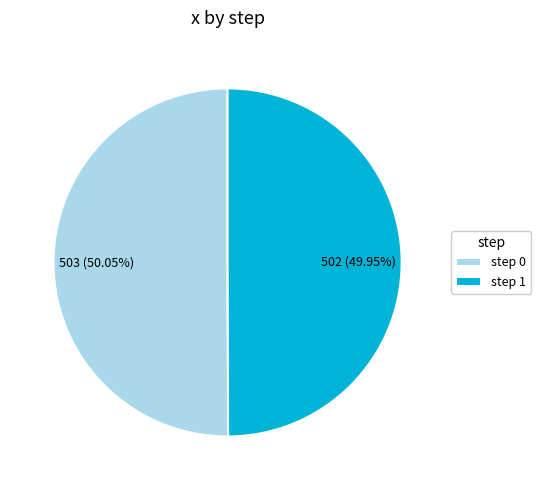

Do step 0 and step 1 together represent more than half of the pie?

Yes